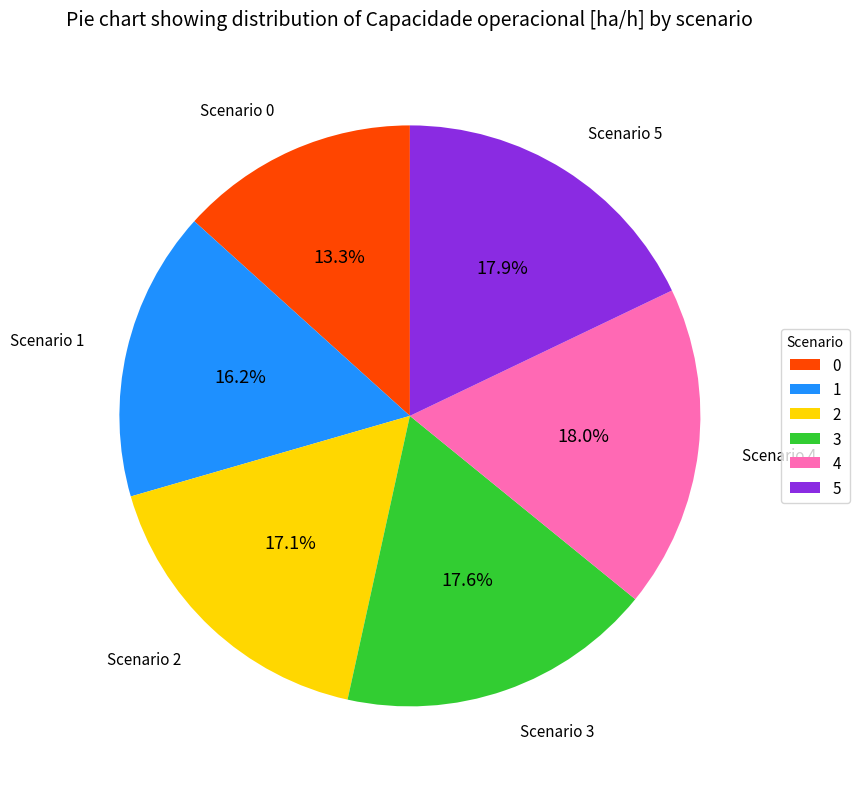

To the nearest percent, what portion does 2 represent?

17%